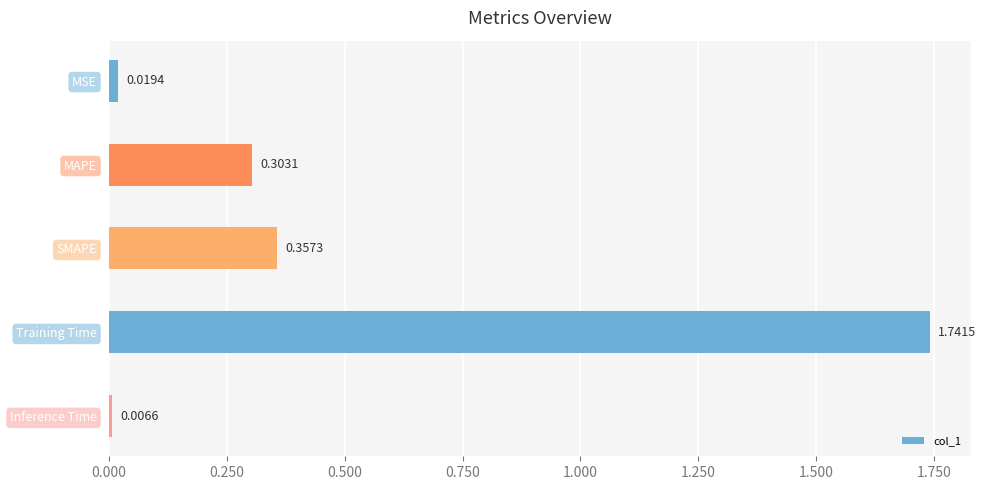

What is the label of the 2nd bar from the top?

MAPE